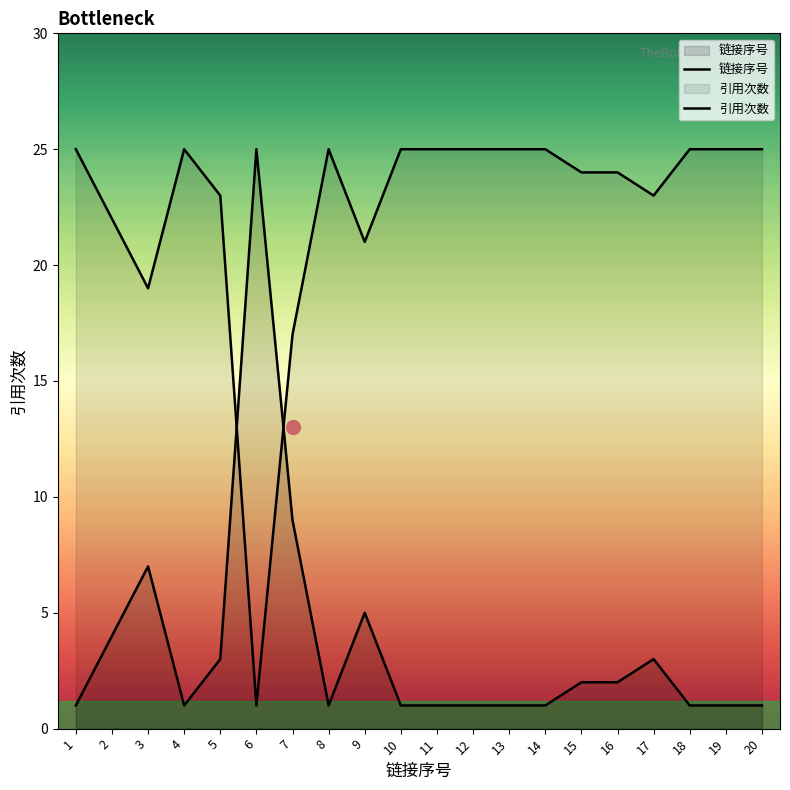

What is the difference between the highest and lowest values at 11?

24